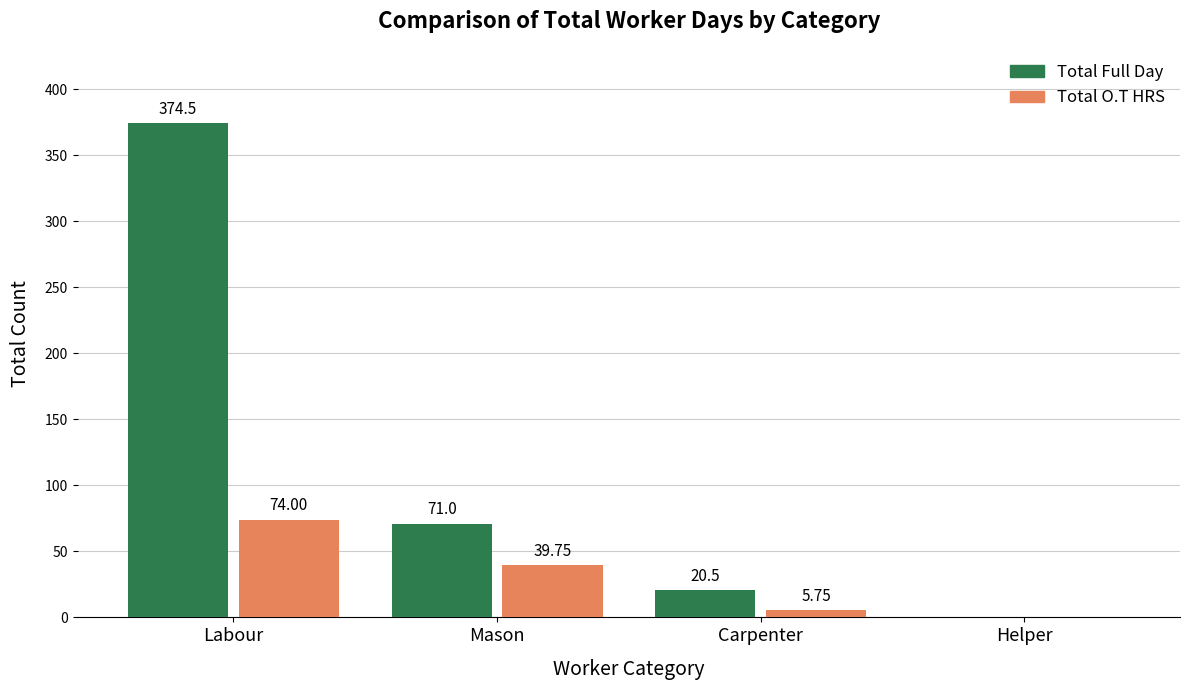

Which series has the largest total across all categories?

Total Full Day